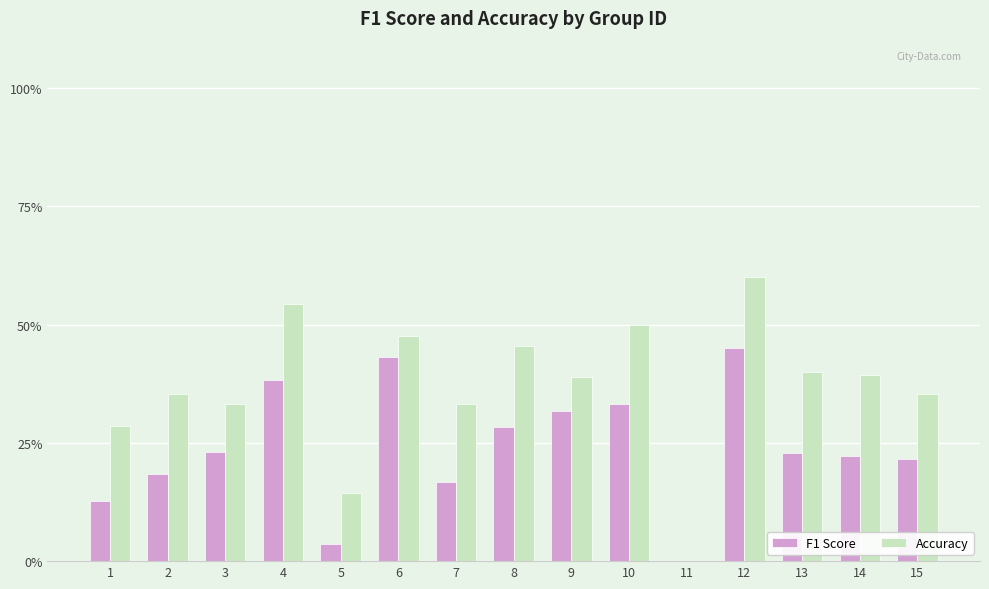

Are the bars horizontal?

No